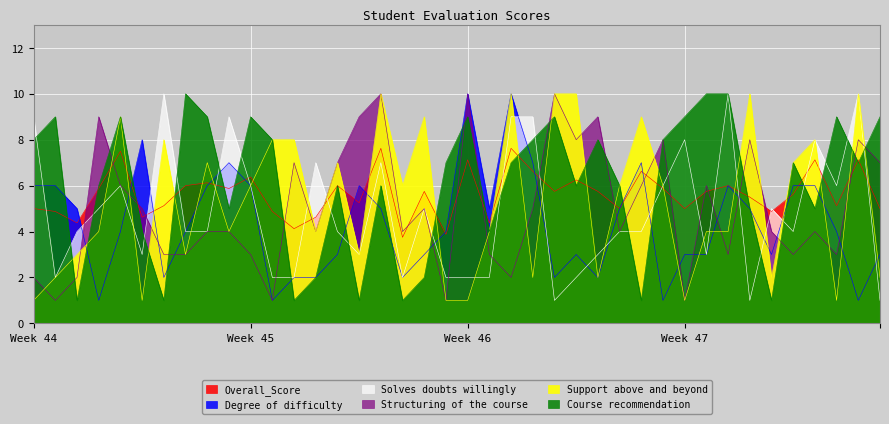

After their last crossing, which series has the higher values: Solves doubts willingly or Support above and beyond?

Support above and beyond